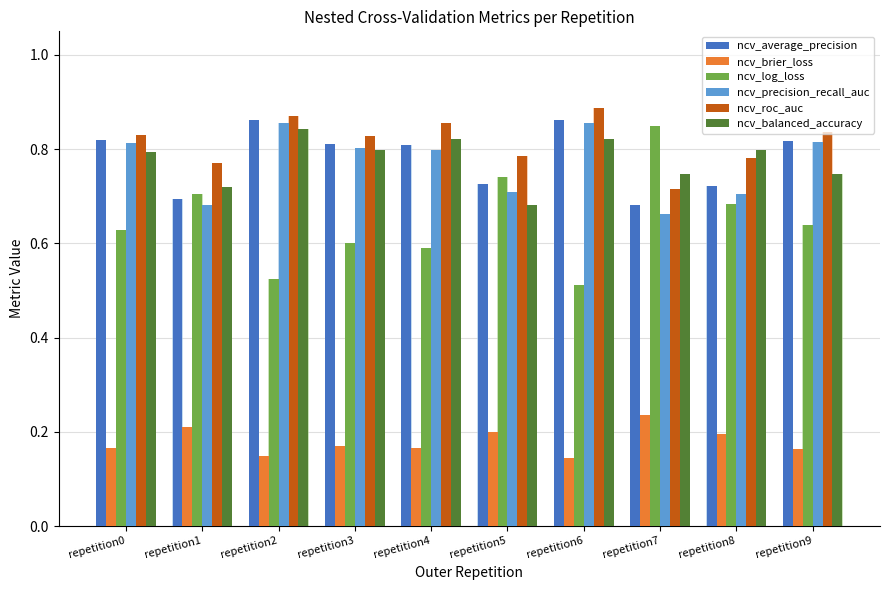

What is the total value across all series at repetition4?

4.0